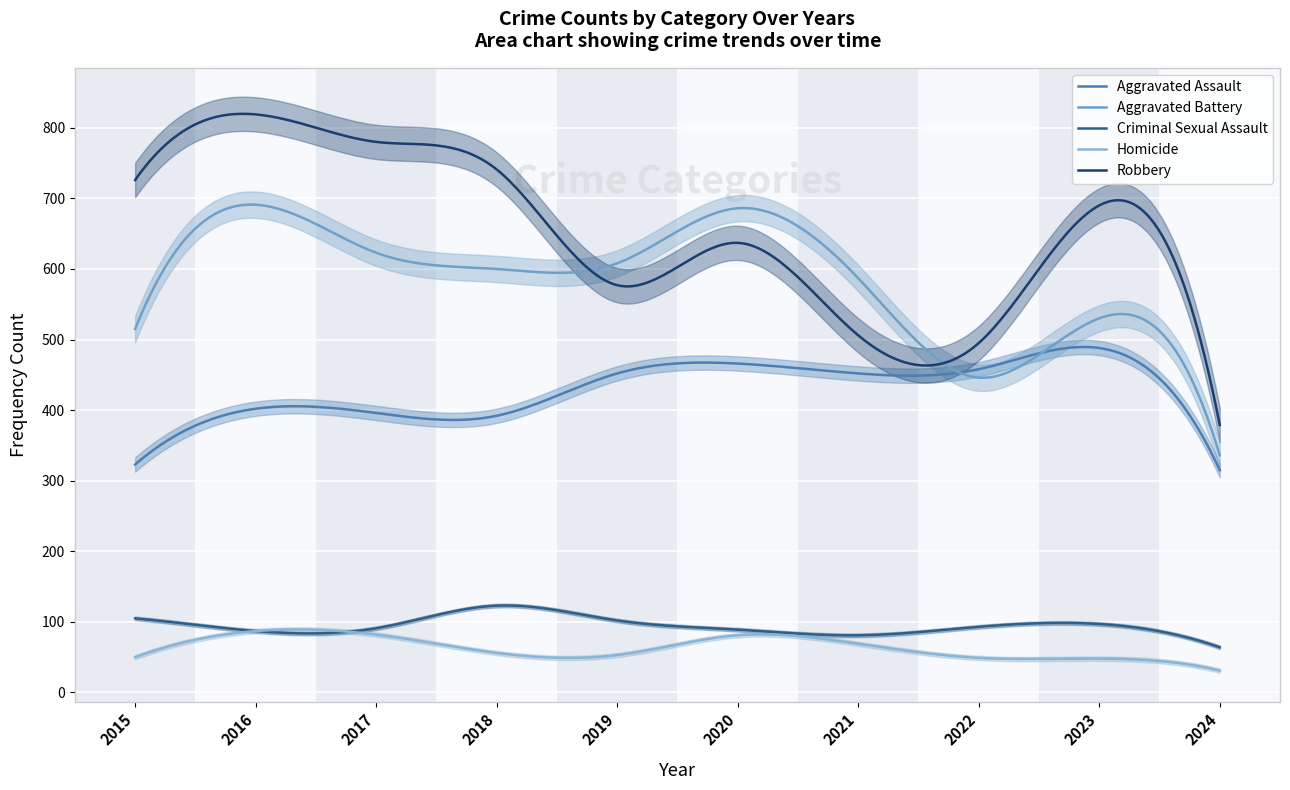

Is it true that Aggravated Battery equals 312 at 2016?

False